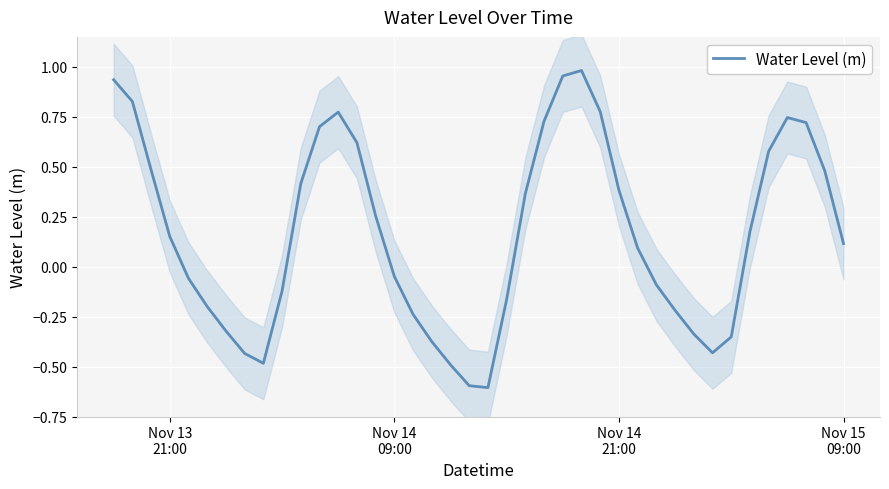

What is the minimum value shown in the chart?

-0.6